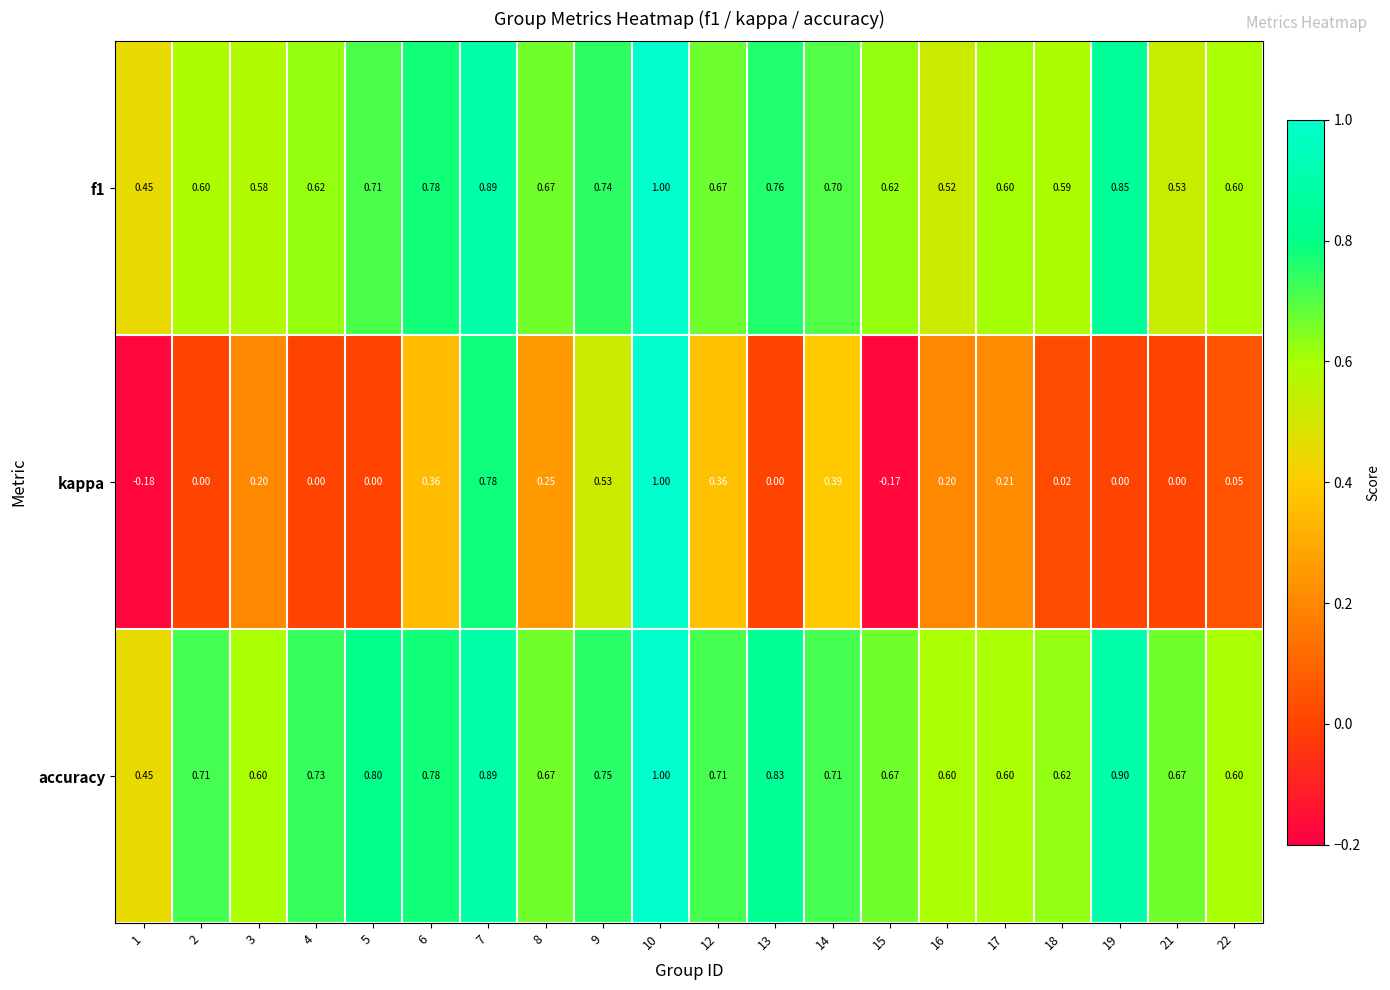

Between 1 and 9, which series saw the biggest shift?

kappa